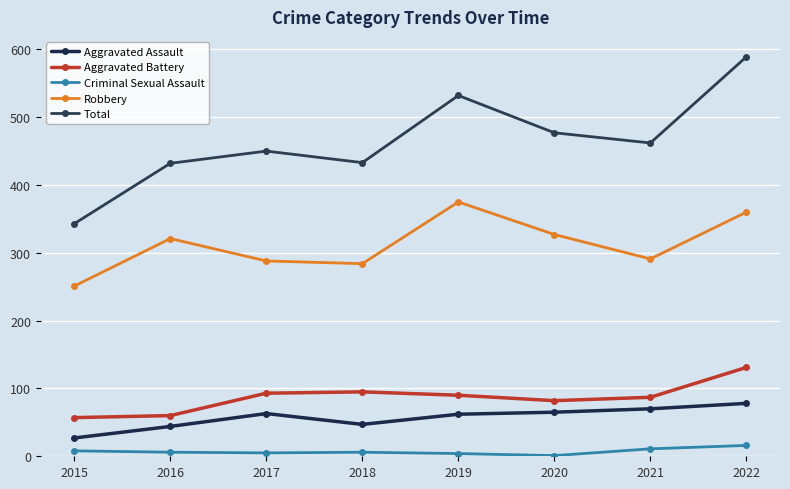

True or false: Aggravated Battery and Total intersect in this chart.

False